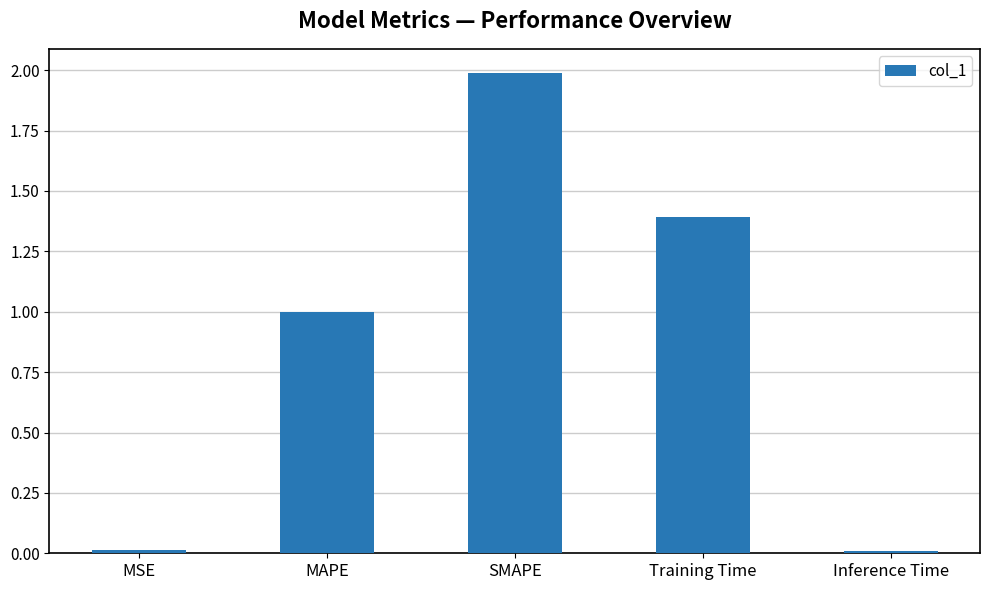

The chart shows a value of 2.0 at SMAPE. True or false?

True